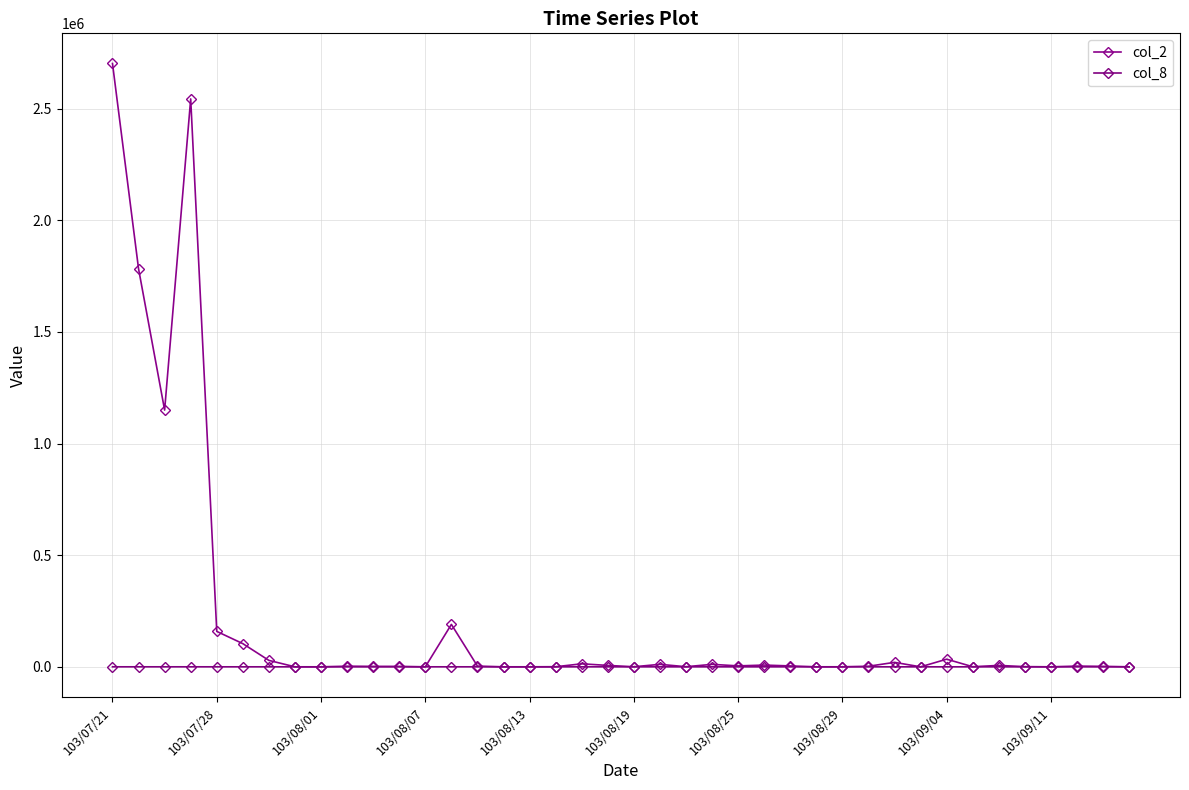

Does the chart display data point markers on the line(s)?

Yes